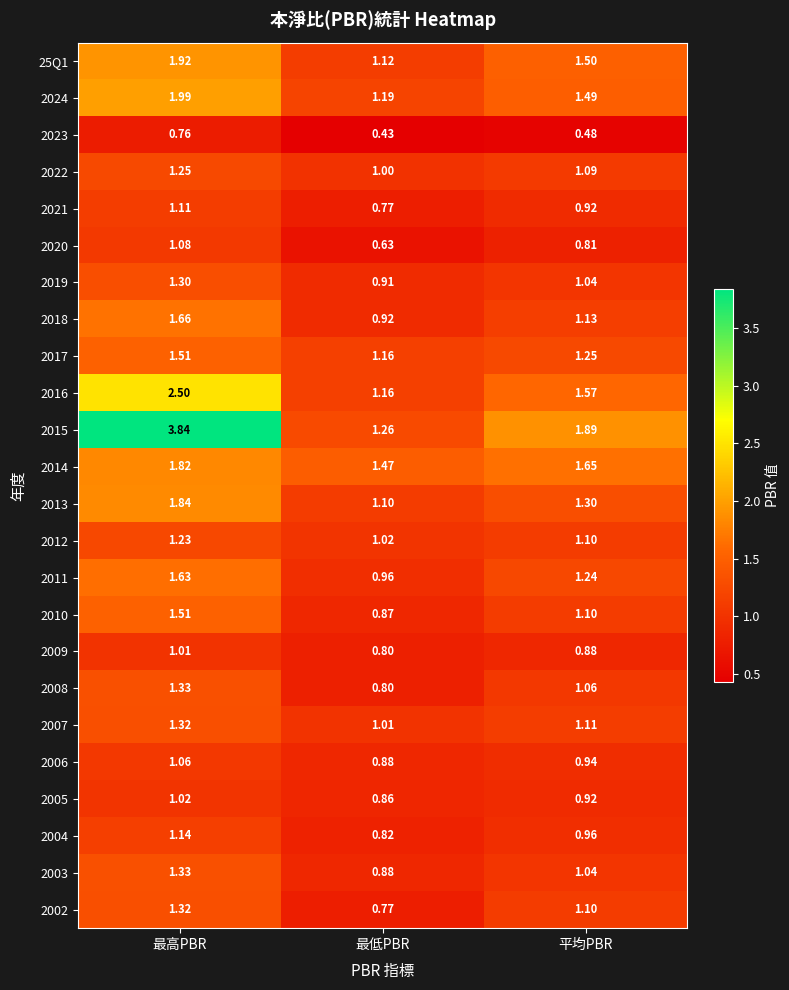

Rank the categories by 2024 value from highest to lowest.

最高PBR, 平均PBR, 最低PBR